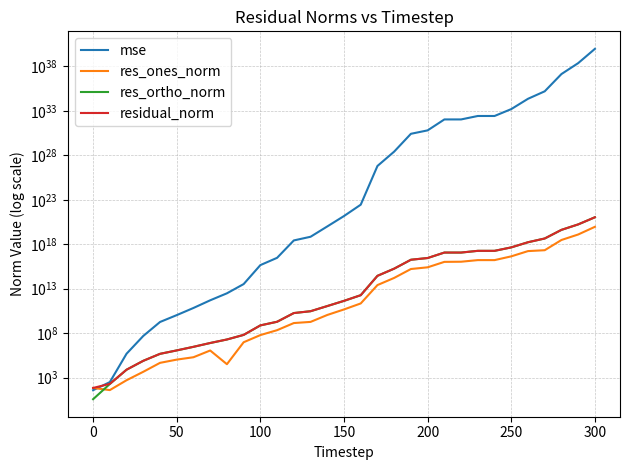

What are all the series names shown in the legend?

mse, res_ones_norm, res_ortho_norm, residual_norm